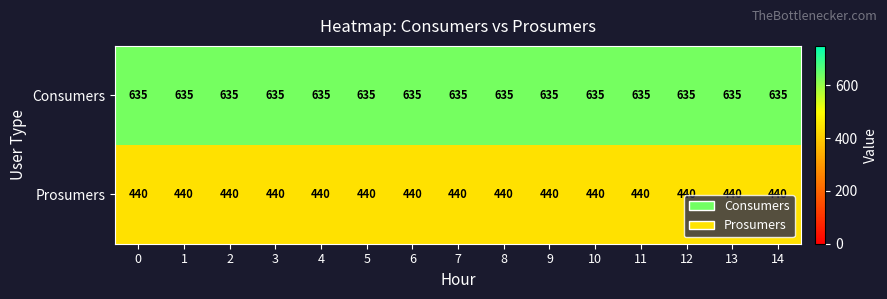

Rank the series by their maximum value, from highest to lowest.

Consumers, Prosumers